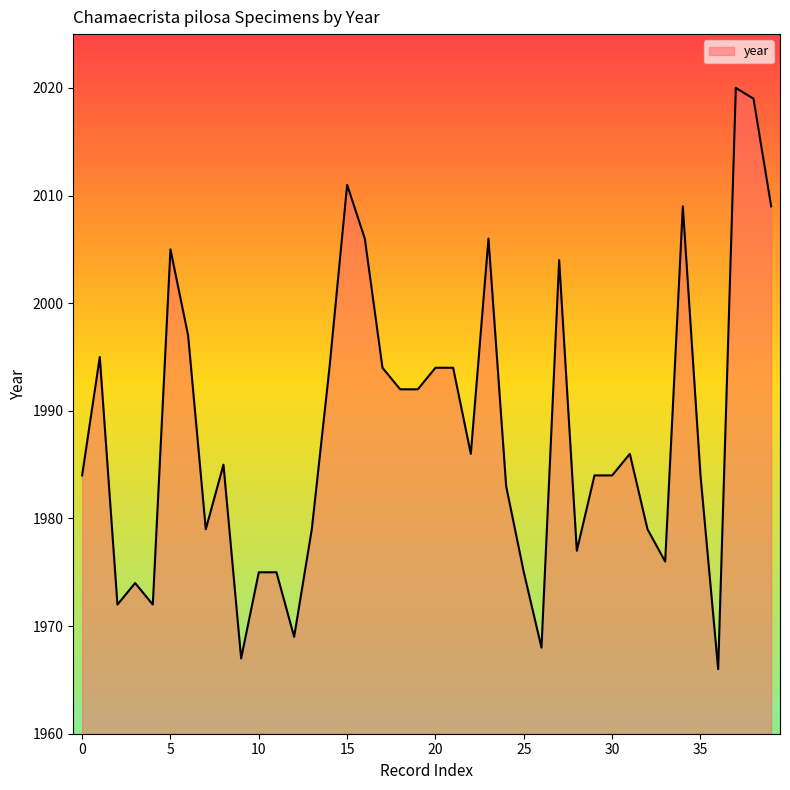

What is the maximum value shown in the chart?

2020